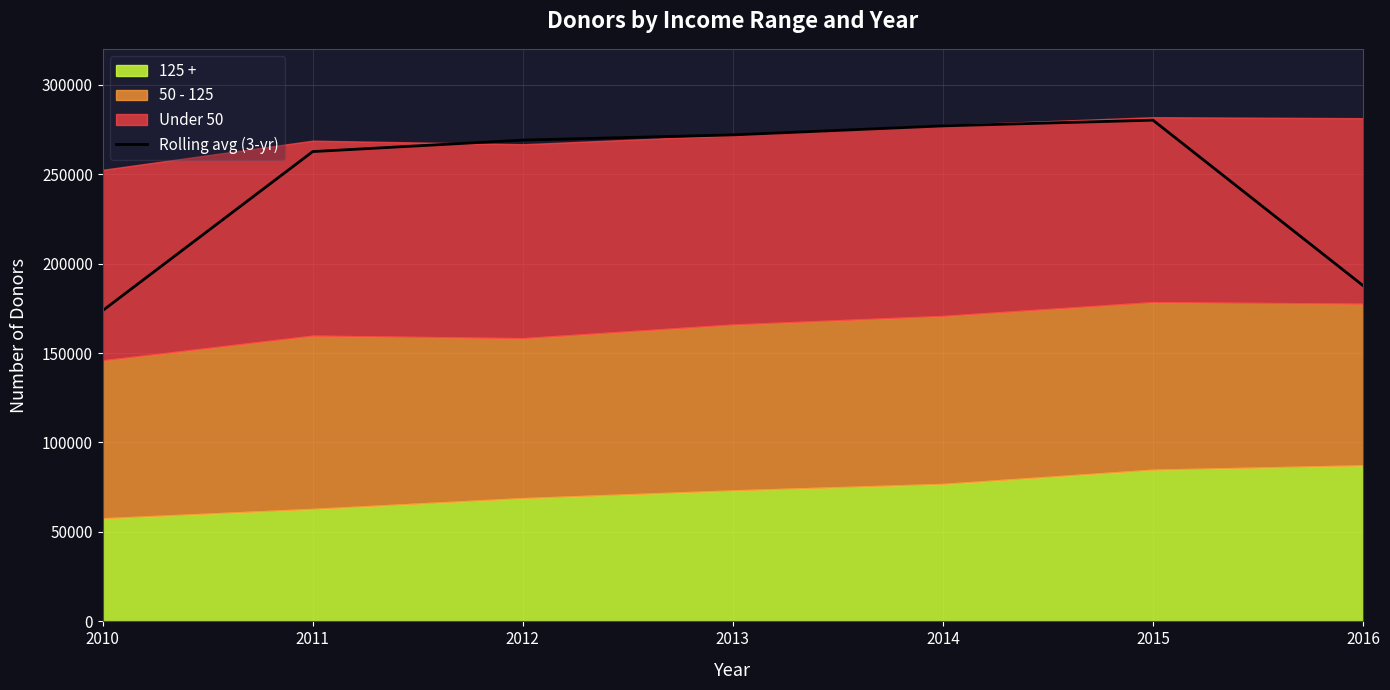

The value of Rolling avg (3-yr) at 2013 is 91441.3. True or false?

False